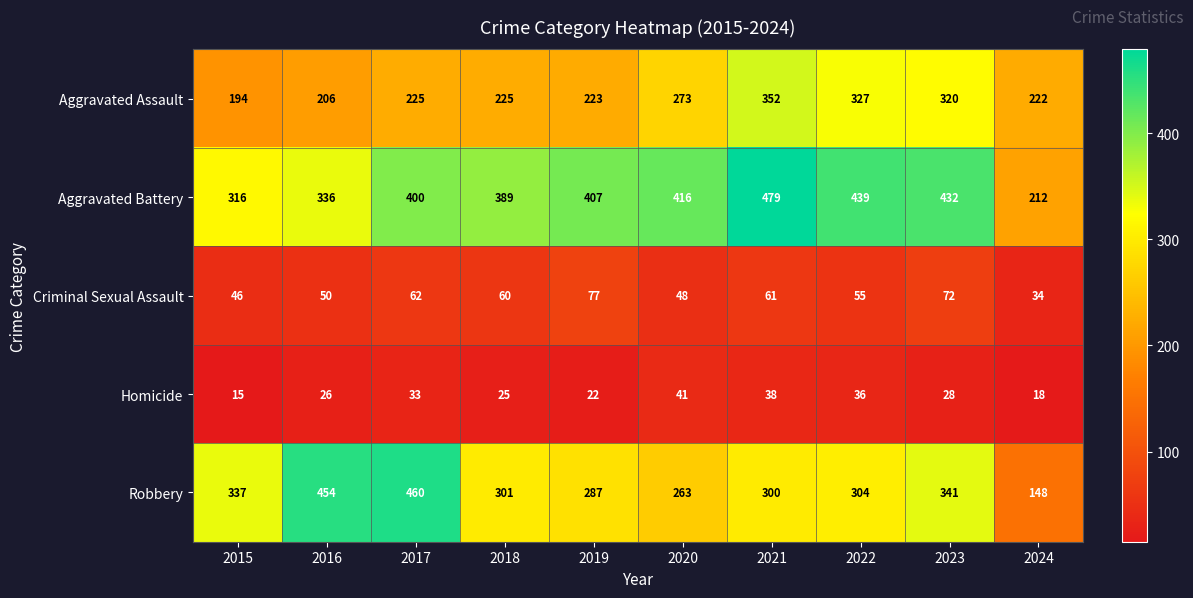

Where is Aggravated Assault nearest to the value 273?

2020